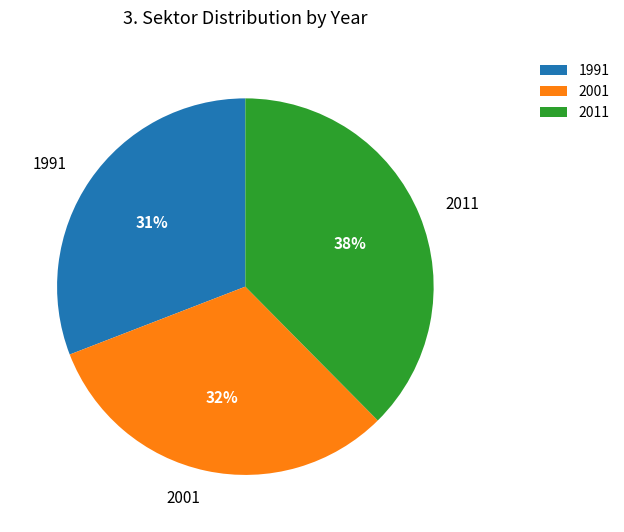

What is the smallest slice in the pie chart?

1991